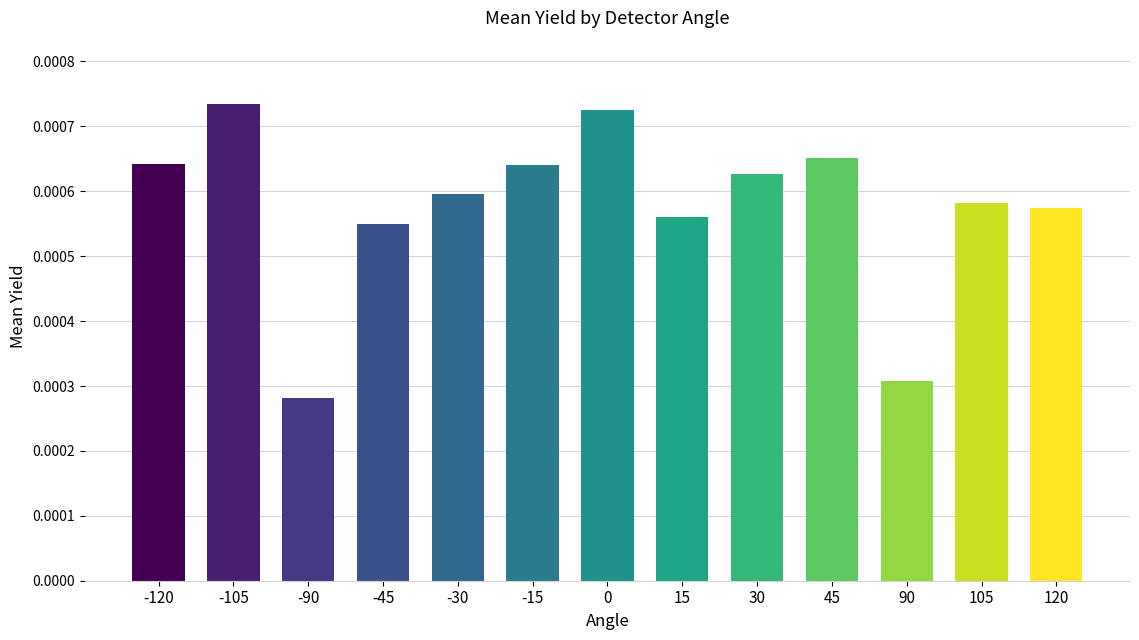

Where is the data nearest to the value 0?

-90